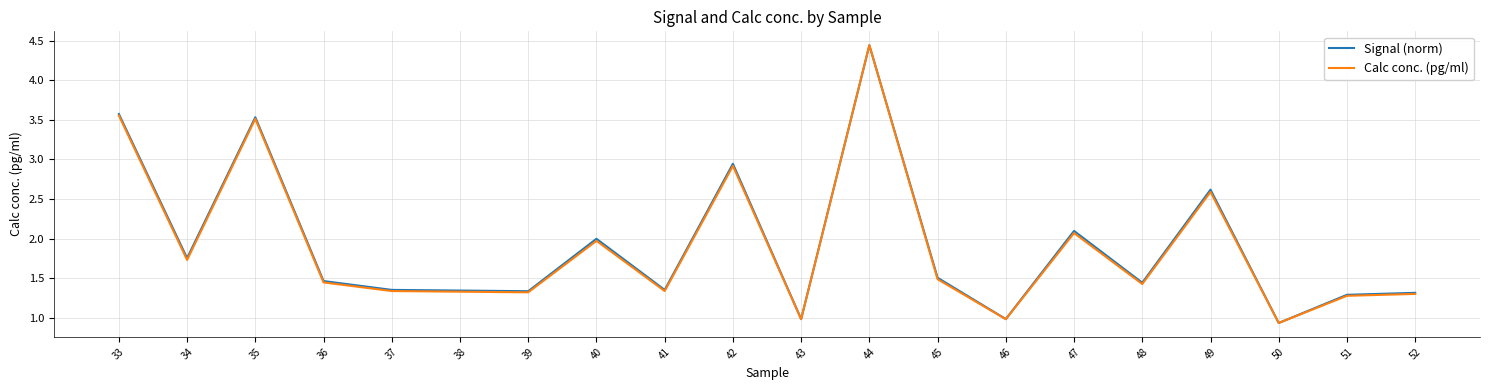

True or false: Signal (norm) has a value of 1.7 at 50.

False